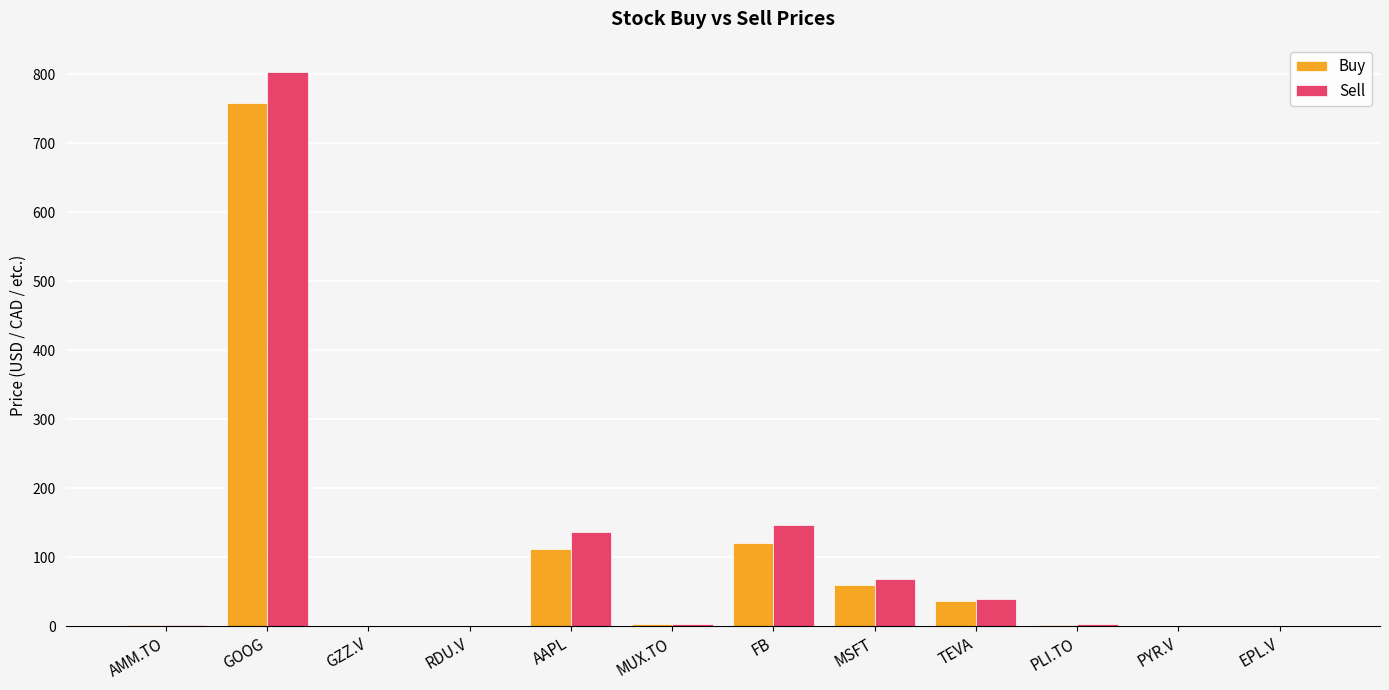

Are the bars grouped side by side (vs. stacked)?

Yes